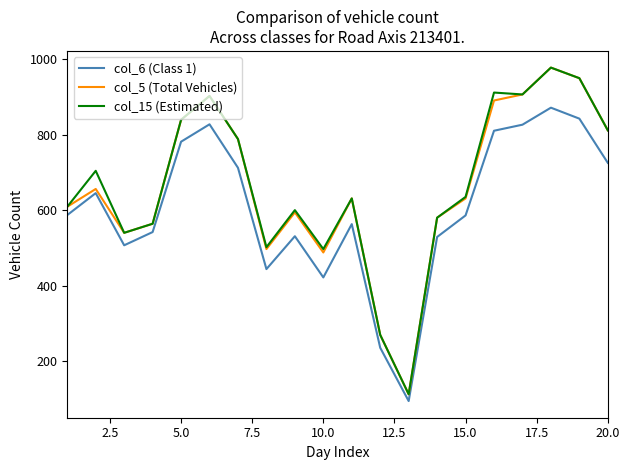

What is the minimum value shown in the chart?

95